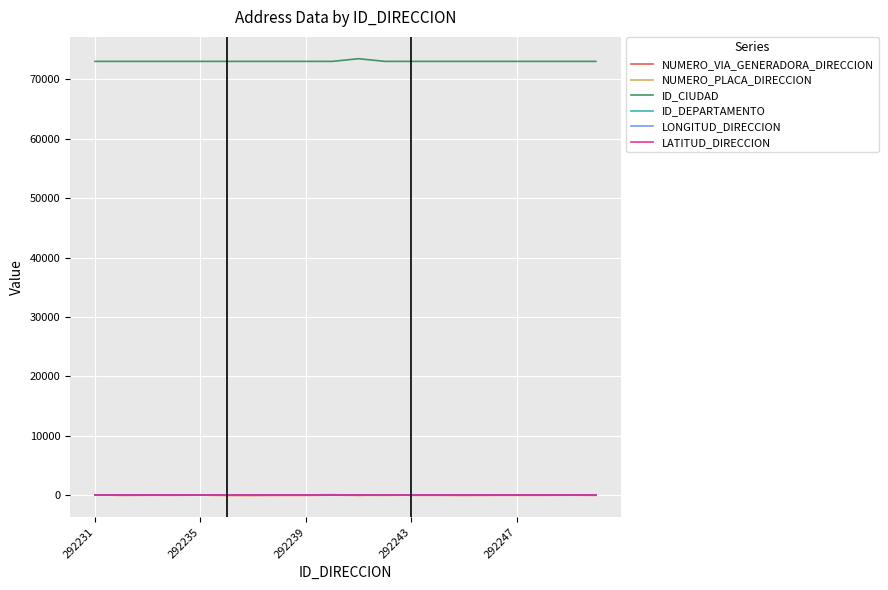

Is this an area chart (filled region under the line)?

No